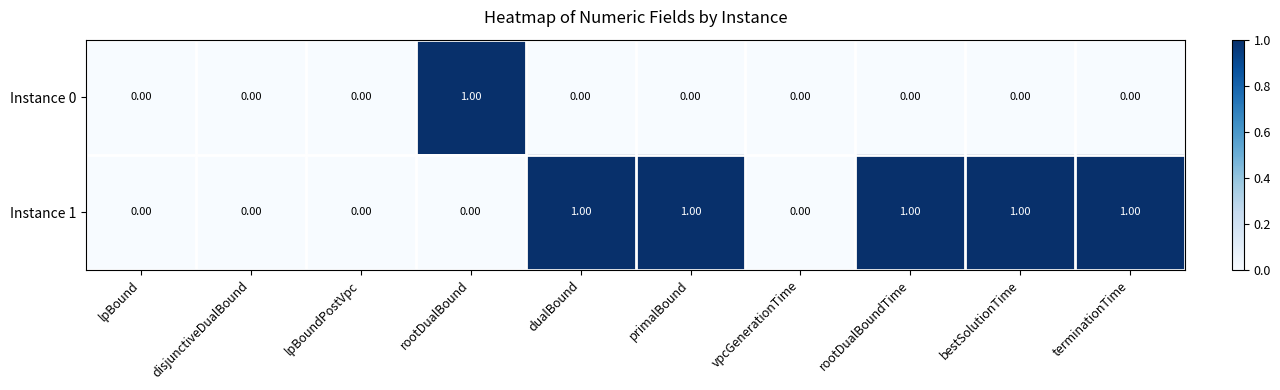

What is the spread (max minus min) of values at rootDualBoundTime?

1